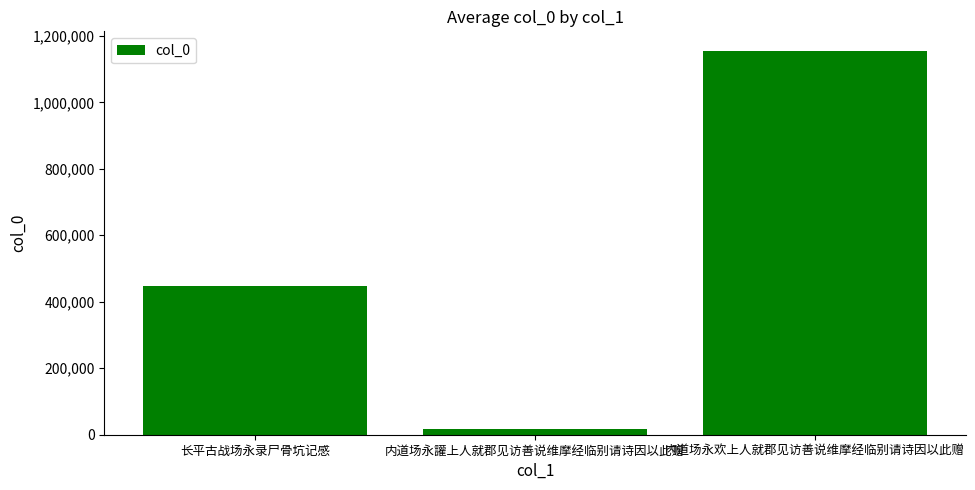

Read the value at 长平古战场永录尸骨坑记感.

446951